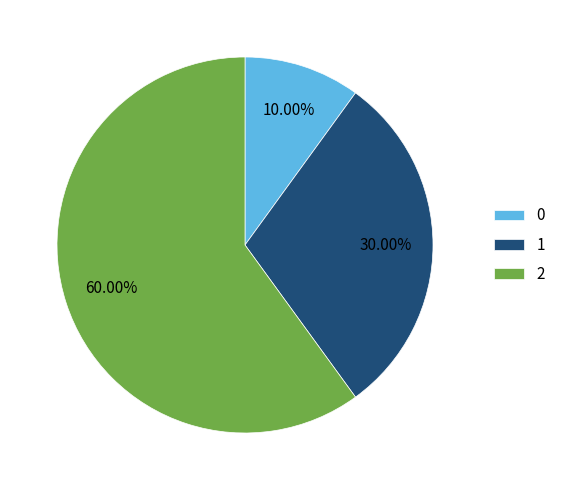

Rank the categories by value from lowest to highest.

0, 1, 2